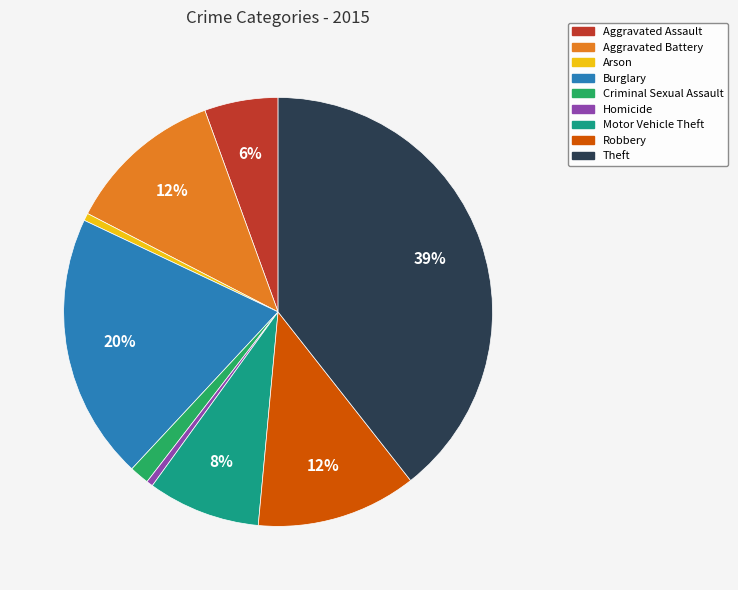

Is there any slice that represents more than half of the pie?

No